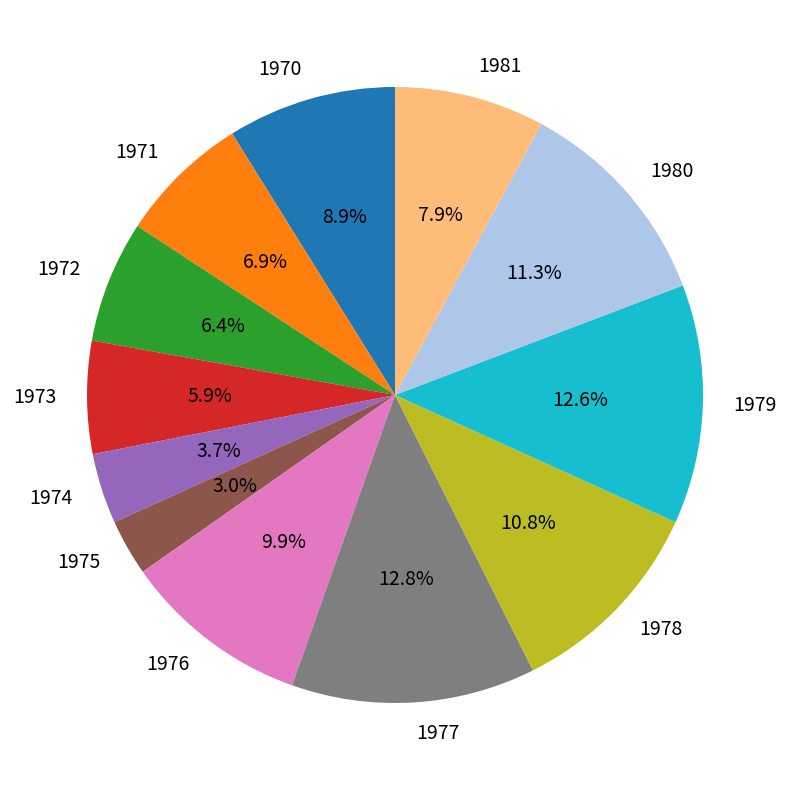

What is the smallest slice in the pie chart?

1975